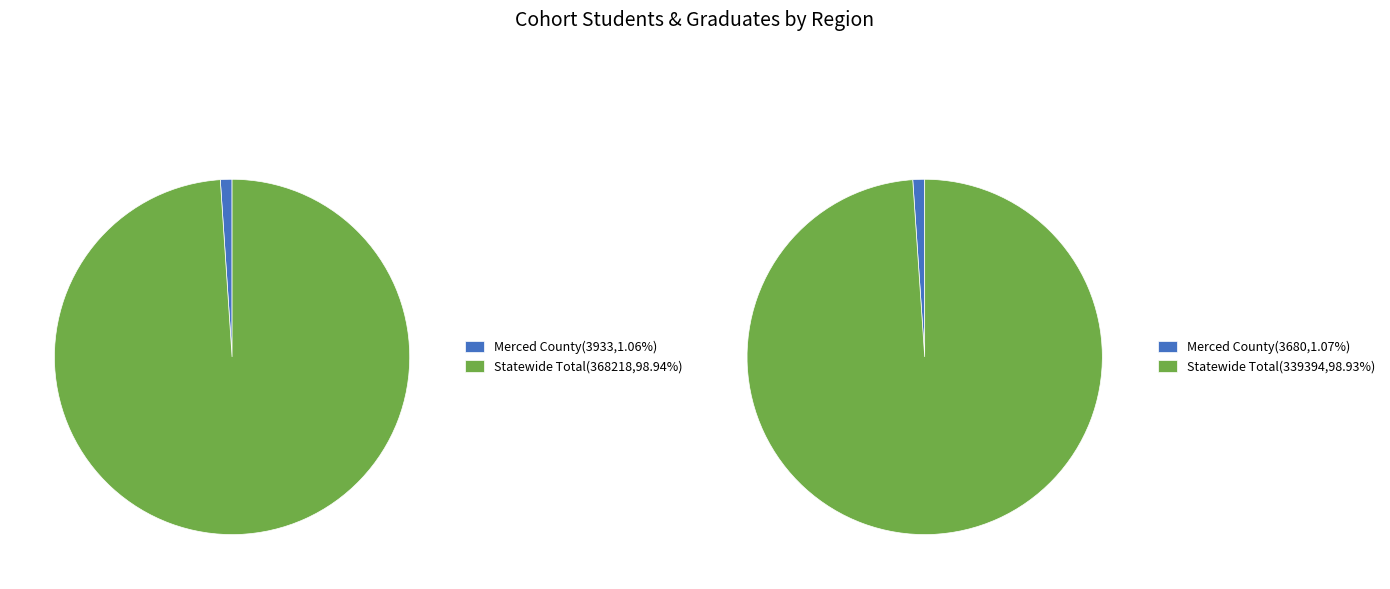

The Merced County slice represents 7% of the pie. True or false?

False